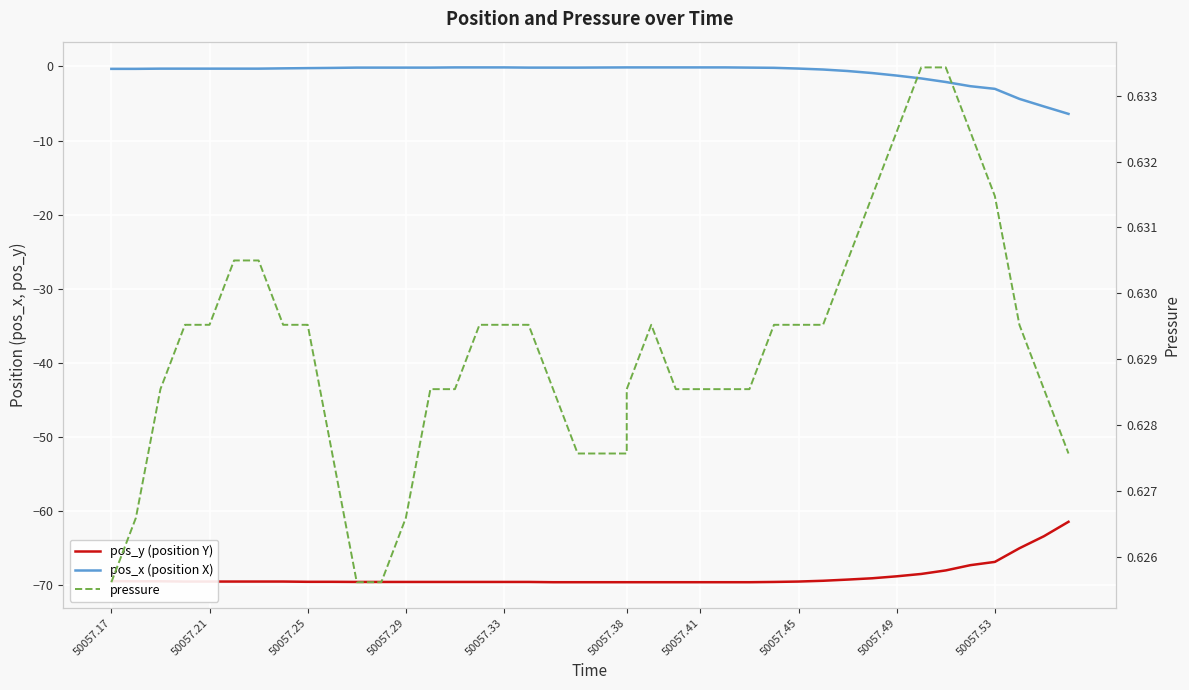

Reading left to right, extract all data points from this chart.

pos_y (position Y): -69.5	-69.5	-69.5	-69.5	-69.5	-69.5	-69.5	-69.5	-69.6	-69.6	-69.6	-69.6	-69.6	-69.6	-69.6	-69.6	-69.6	-69.6	-69.6	-69.6	-69.6	-69.6	-69.6	-69.6	-69.6	-69.6	-69.6	-69.6	-69.5	-69.4	-69.3	-69.1	-68.8	-68.5	-68.0	-67.3	-66.9	-65.0	-63.4	-61.5
pos_x (position X): -0.3	-0.3	-0.3	-0.3	-0.3	-0.3	-0.3	-0.3	-0.2	-0.2	-0.2	-0.2	-0.2	-0.2	-0.1	-0.1	-0.1	-0.2	-0.2	-0.2	-0.1	-0.1	-0.1	-0.1	-0.1	-0.1	-0.2	-0.2	-0.3	-0.4	-0.6	-0.9	-1.2	-1.6	-2.1	-2.7	-3.0	-4.4	-5.4	-6.4
pressure: 0.6	0.6	0.6	0.6	0.6	0.6	0.6	0.6	0.6	0.6	0.6	0.6	0.6	0.6	0.6	0.6	0.6	0.6	0.6	0.6	0.6	0.6	0.6	0.6	0.6	0.6	0.6	0.6	0.6	0.6	0.6	0.6	0.6	0.6	0.6	0.6	0.6	0.6	0.6	0.6